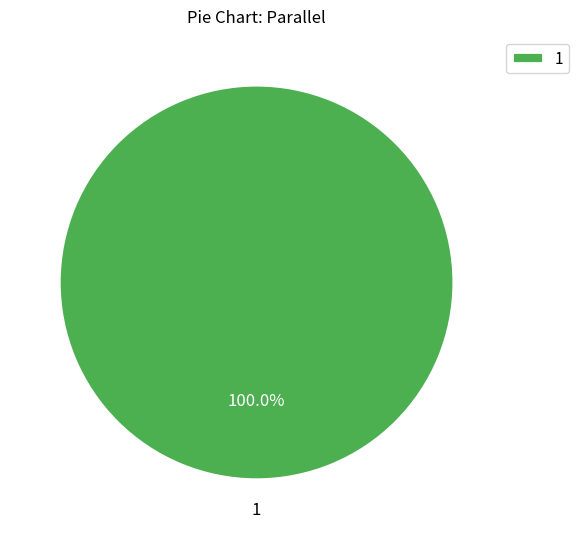

Rank the categories by value from lowest to highest.

1